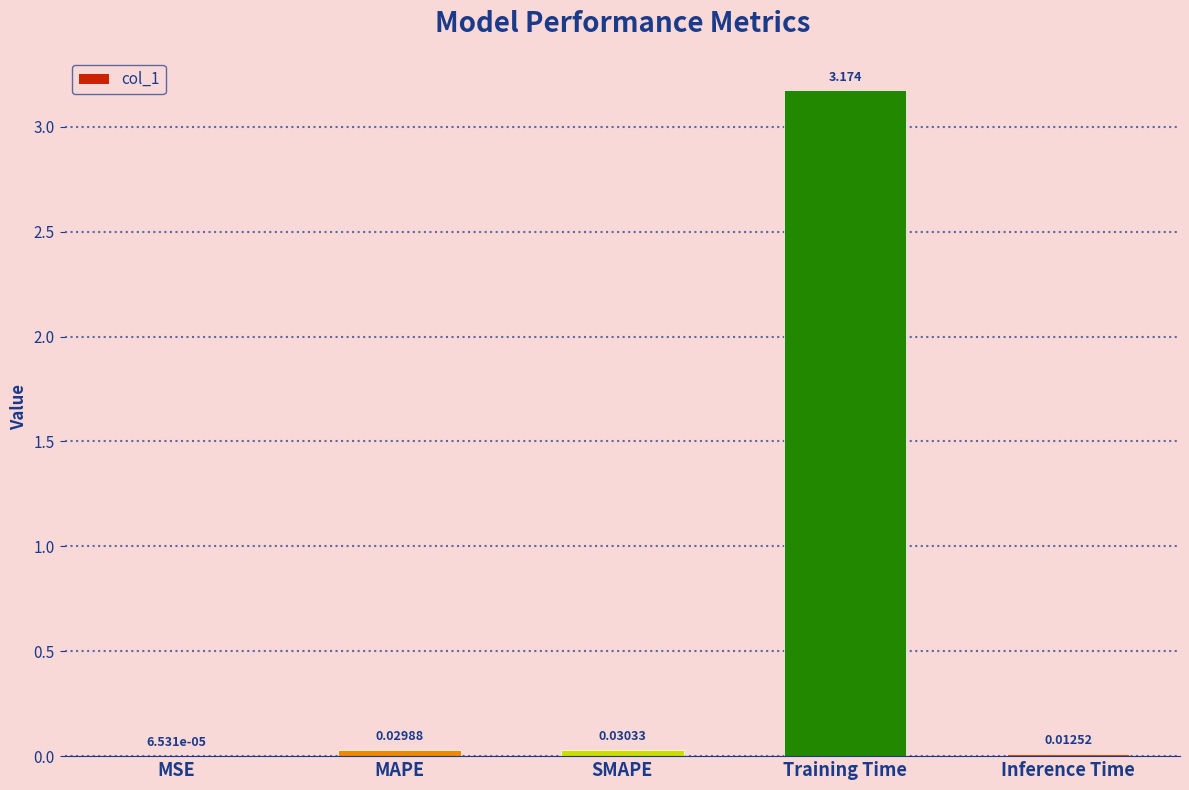

Where is the data nearest to the value 1?

SMAPE